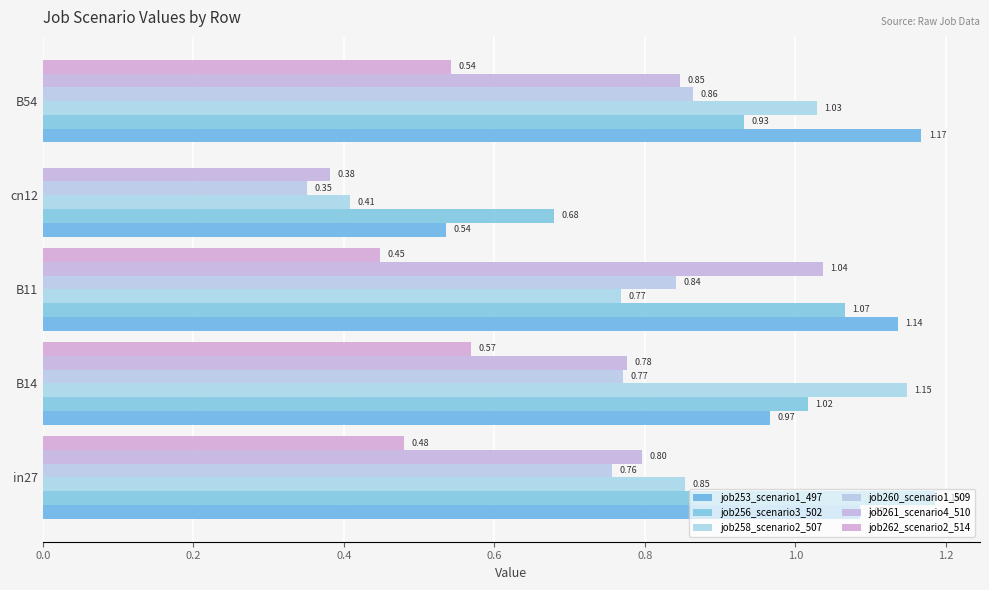

How many data points does each series have?

5